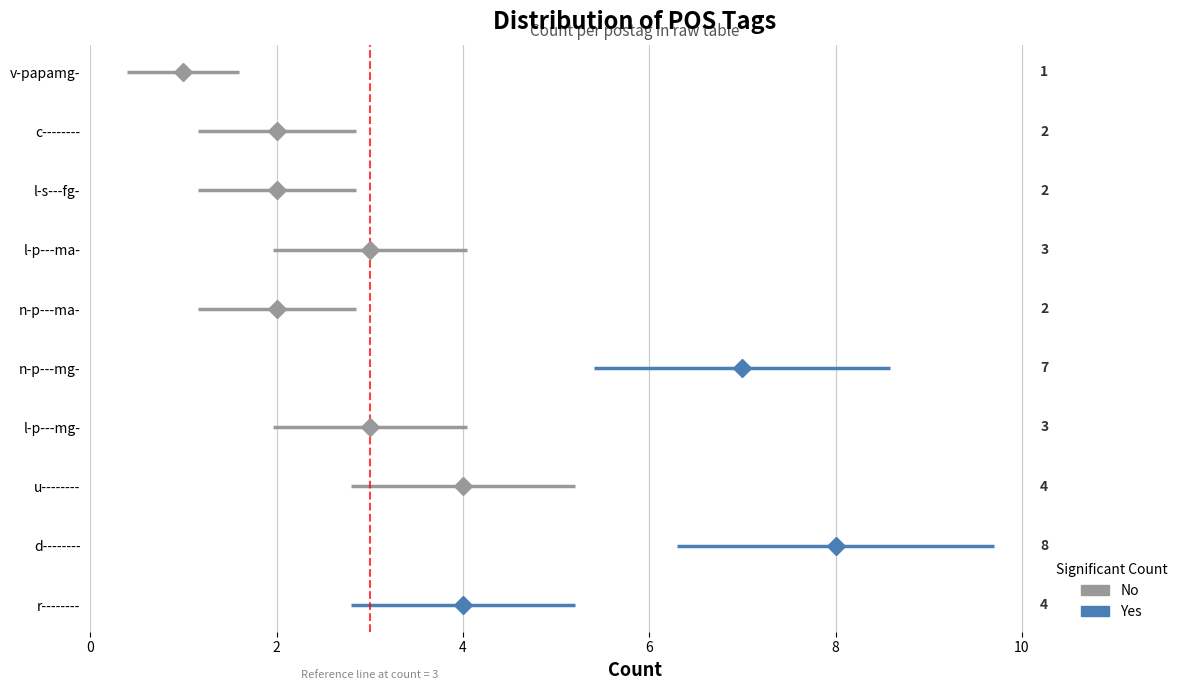

What is the maximum value shown in the chart?

8